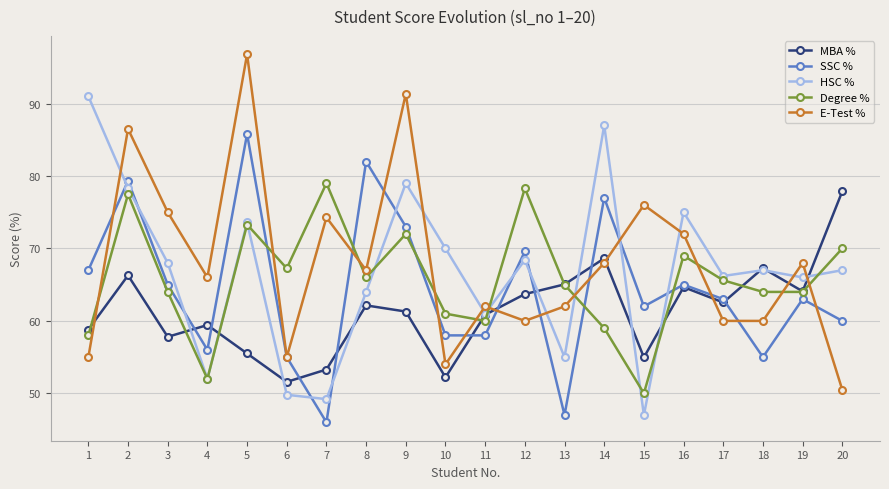

At which label does SSC % reach its minimum?

7